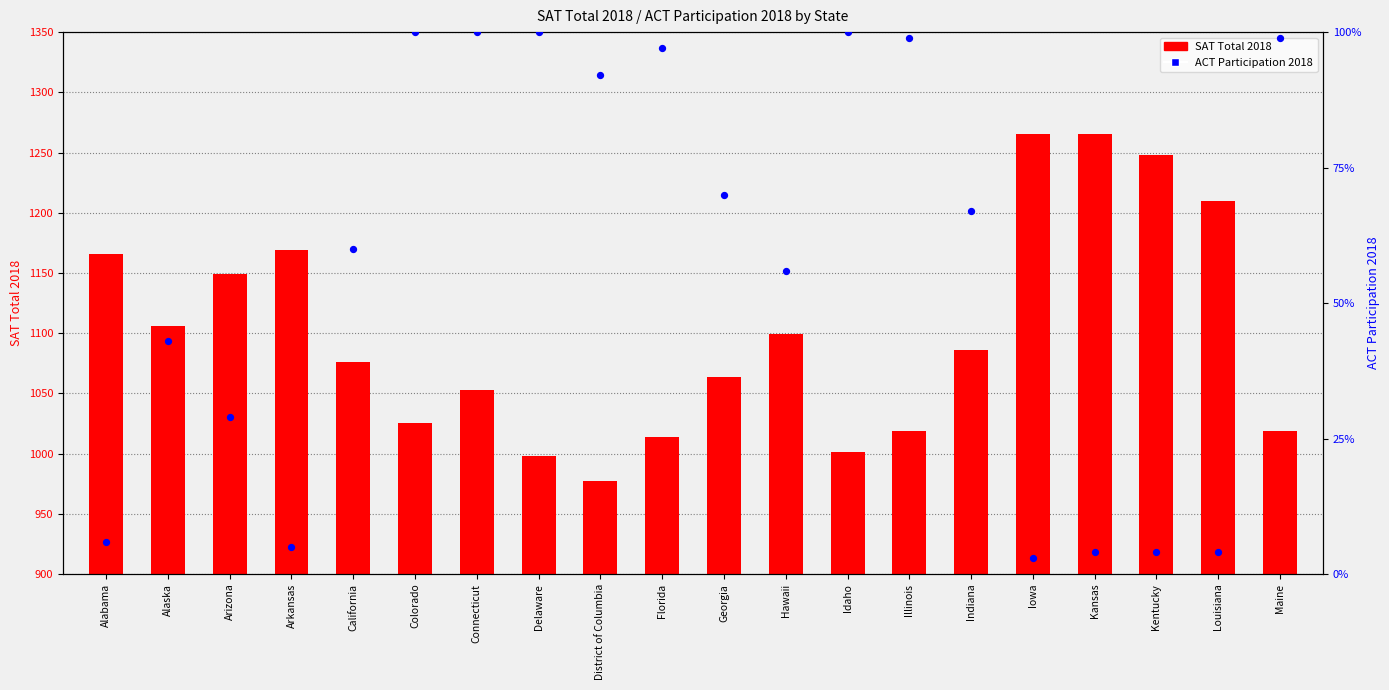

What are all the series names shown in the legend?

SAT Total 2018, ACT Participation 2018